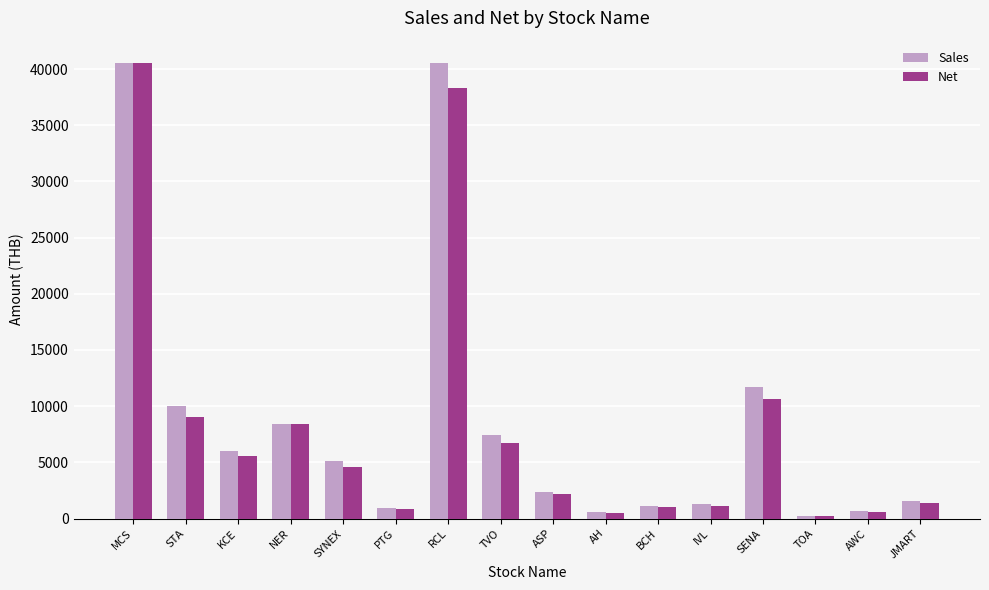

What is the maximum value shown in the chart?

40500.0